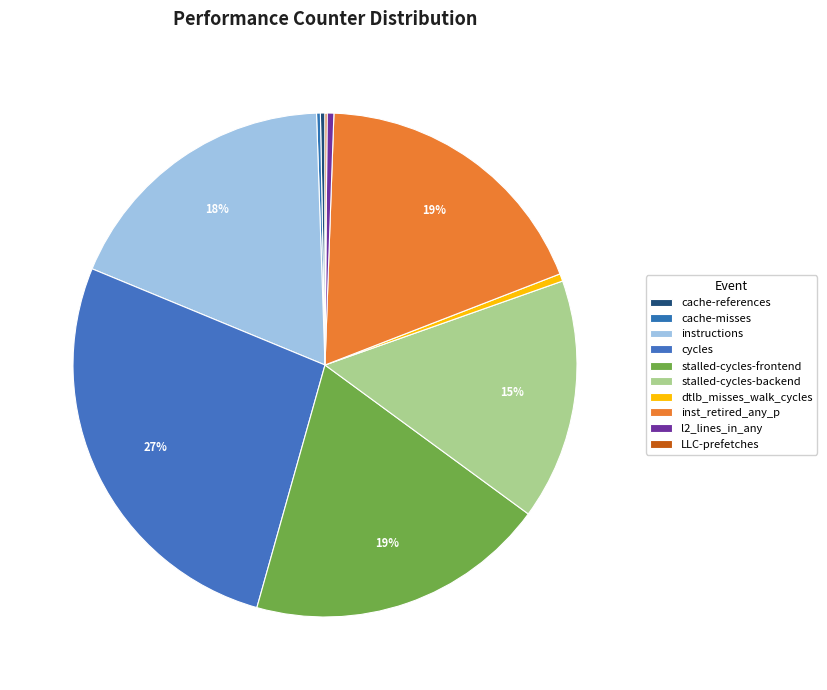

Which category has the biggest portion of the pie?

cycles